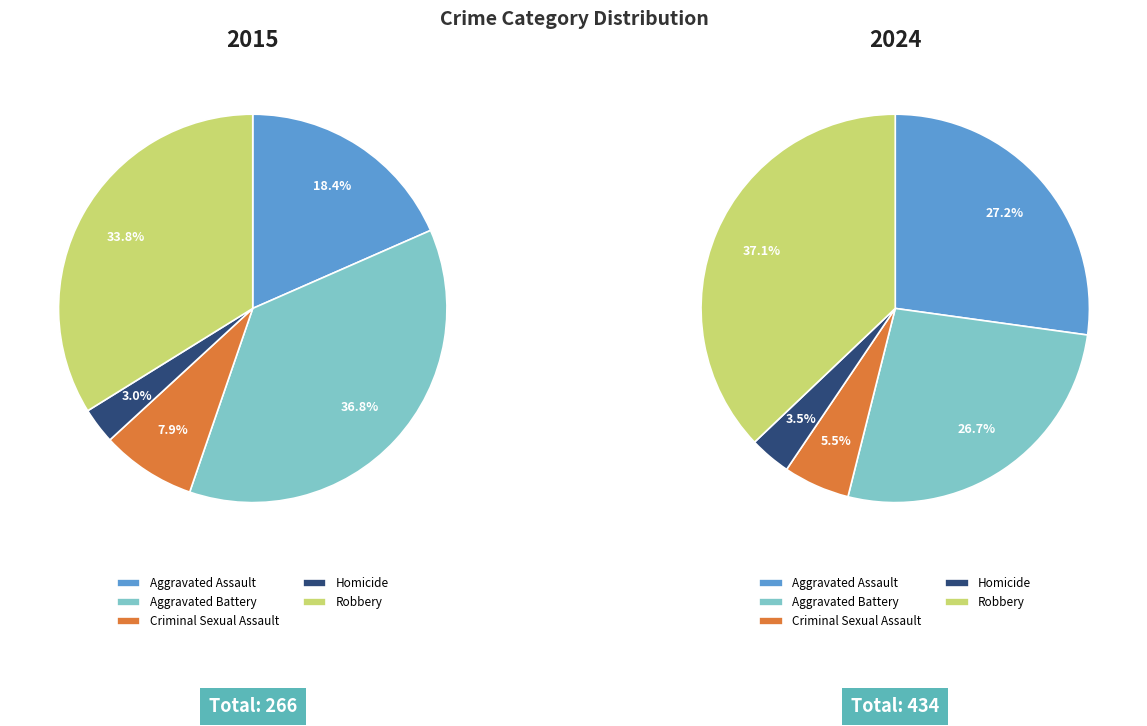

Which category has the smallest portion of the pie?

Homicide